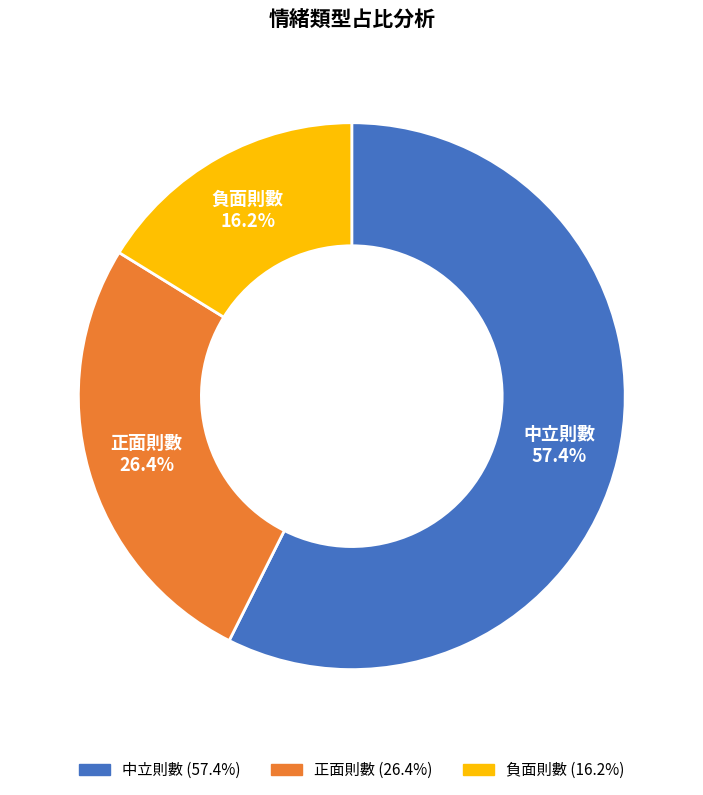

Is it true that 正面則數 is 26% of the pie?

True